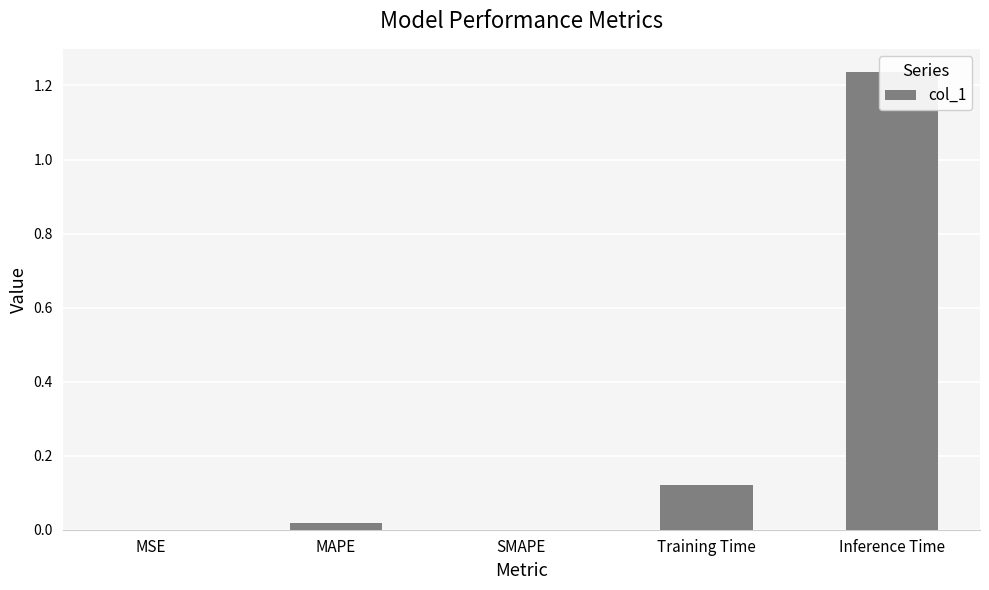

Reading left to right, transcribe all the data shown in this chart.

0.0	0.0	0.0	0.1	1.2